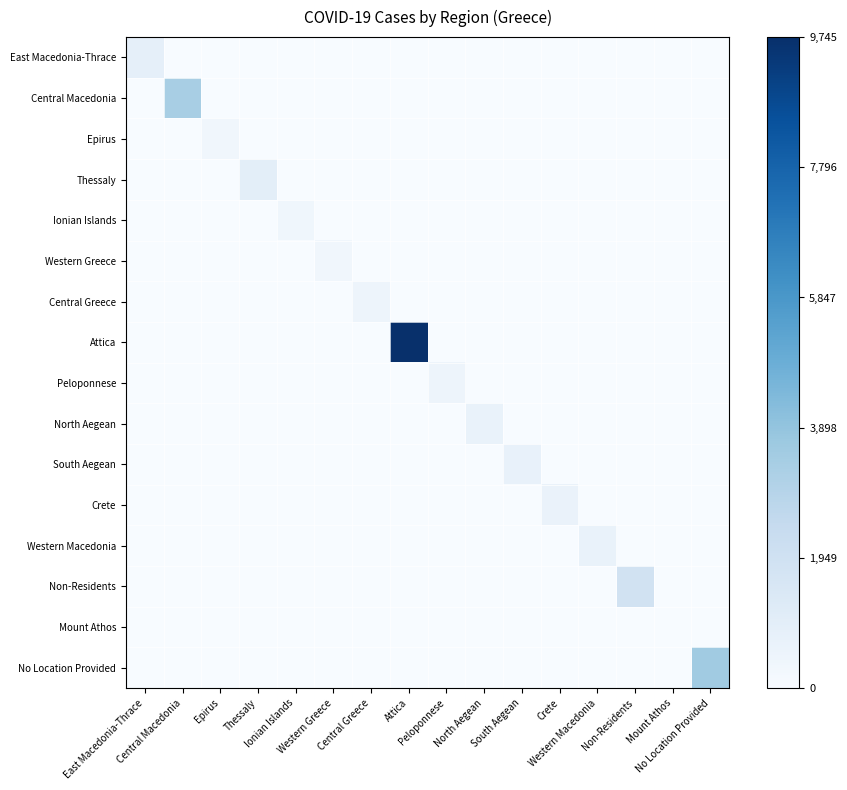

Reading left to right, what are all the values shown in this chart?

East Macedonia-Thrace: East Macedonia-Thrace=0.1	Central Macedonia=0.0	Epirus=0.0	Thessaly=0.0	Ionian Islands=0.0	Western Greece=0.0	Central Greece=0.0	Attica=0.0	Peloponnese=0.0	North Aegean=0.0	South Aegean=0.0	Crete=0.0	Western Macedonia=0.0	Non-Residents=0.0	Mount Athos=0.0	No Location Provided=0.0
Central Macedonia: East Macedonia-Thrace=0.0	Central Macedonia=0.3	Epirus=0.0	Thessaly=0.0	Ionian Islands=0.0	Western Greece=0.0	Central Greece=0.0	Attica=0.0	Peloponnese=0.0	North Aegean=0.0	South Aegean=0.0	Crete=0.0	Western Macedonia=0.0	Non-Residents=0.0	Mount Athos=0.0	No Location Provided=0.0
Epirus: East Macedonia-Thrace=0.0	Central Macedonia=0.0	Epirus=0.0	Thessaly=0.0	Ionian Islands=0.0	Western Greece=0.0	Central Greece=0.0	Attica=0.0	Peloponnese=0.0	North Aegean=0.0	South Aegean=0.0	Crete=0.0	Western Macedonia=0.0	Non-Residents=0.0	Mount Athos=0.0	No Location Provided=0.0
Thessaly: East Macedonia-Thrace=0.0	Central Macedonia=0.0	Epirus=0.0	Thessaly=0.1	Ionian Islands=0.0	Western Greece=0.0	Central Greece=0.0	Attica=0.0	Peloponnese=0.0	North Aegean=0.0	South Aegean=0.0	Crete=0.0	Western Macedonia=0.0	Non-Residents=0.0	Mount Athos=0.0	No Location Provided=0.0
Ionian Islands: East Macedonia-Thrace=0.0	Central Macedonia=0.0	Epirus=0.0	Thessaly=0.0	Ionian Islands=0.0	Western Greece=0.0	Central Greece=0.0	Attica=0.0	Peloponnese=0.0	North Aegean=0.0	South Aegean=0.0	Crete=0.0	Western Macedonia=0.0	Non-Residents=0.0	Mount Athos=0.0	No Location Provided=0.0
Western Greece: East Macedonia-Thrace=0.0	Central Macedonia=0.0	Epirus=0.0	Thessaly=0.0	Ionian Islands=0.0	Western Greece=0.0	Central Greece=0.0	Attica=0.0	Peloponnese=0.0	North Aegean=0.0	South Aegean=0.0	Crete=0.0	Western Macedonia=0.0	Non-Residents=0.0	Mount Athos=0.0	No Location Provided=0.0
Central Greece: East Macedonia-Thrace=0.0	Central Macedonia=0.0	Epirus=0.0	Thessaly=0.0	Ionian Islands=0.0	Western Greece=0.0	Central Greece=0.0	Attica=0.0	Peloponnese=0.0	North Aegean=0.0	South Aegean=0.0	Crete=0.0	Western Macedonia=0.0	Non-Residents=0.0	Mount Athos=0.0	No Location Provided=0.0
Attica: East Macedonia-Thrace=0.0	Central Macedonia=0.0	Epirus=0.0	Thessaly=0.0	Ionian Islands=0.0	Western Greece=0.0	Central Greece=0.0	Attica=1.0	Peloponnese=0.0	North Aegean=0.0	South Aegean=0.0	Crete=0.0	Western Macedonia=0.0	Non-Residents=0.0	Mount Athos=0.0	No Location Provided=0.0
Peloponnese: East Macedonia-Thrace=0.0	Central Macedonia=0.0	Epirus=0.0	Thessaly=0.0	Ionian Islands=0.0	Western Greece=0.0	Central Greece=0.0	Attica=0.0	Peloponnese=0.0	North Aegean=0.0	South Aegean=0.0	Crete=0.0	Western Macedonia=0.0	Non-Residents=0.0	Mount Athos=0.0	No Location Provided=0.0
North Aegean: East Macedonia-Thrace=0.0	Central Macedonia=0.0	Epirus=0.0	Thessaly=0.0	Ionian Islands=0.0	Western Greece=0.0	Central Greece=0.0	Attica=0.0	Peloponnese=0.0	North Aegean=0.1	South Aegean=0.0	Crete=0.0	Western Macedonia=0.0	Non-Residents=0.0	Mount Athos=0.0	No Location Provided=0.0
South Aegean: East Macedonia-Thrace=0.0	Central Macedonia=0.0	Epirus=0.0	Thessaly=0.0	Ionian Islands=0.0	Western Greece=0.0	Central Greece=0.0	Attica=0.0	Peloponnese=0.0	North Aegean=0.0	South Aegean=0.1	Crete=0.0	Western Macedonia=0.0	Non-Residents=0.0	Mount Athos=0.0	No Location Provided=0.0
Crete: East Macedonia-Thrace=0.0	Central Macedonia=0.0	Epirus=0.0	Thessaly=0.0	Ionian Islands=0.0	Western Greece=0.0	Central Greece=0.0	Attica=0.0	Peloponnese=0.0	North Aegean=0.0	South Aegean=0.0	Crete=0.1	Western Macedonia=0.0	Non-Residents=0.0	Mount Athos=0.0	No Location Provided=0.0
Western Macedonia: East Macedonia-Thrace=0.0	Central Macedonia=0.0	Epirus=0.0	Thessaly=0.0	Ionian Islands=0.0	Western Greece=0.0	Central Greece=0.0	Attica=0.0	Peloponnese=0.0	North Aegean=0.0	South Aegean=0.0	Crete=0.0	Western Macedonia=0.1	Non-Residents=0.0	Mount Athos=0.0	No Location Provided=0.0
Non-Residents: East Macedonia-Thrace=0.0	Central Macedonia=0.0	Epirus=0.0	Thessaly=0.0	Ionian Islands=0.0	Western Greece=0.0	Central Greece=0.0	Attica=0.0	Peloponnese=0.0	North Aegean=0.0	South Aegean=0.0	Crete=0.0	Western Macedonia=0.0	Non-Residents=0.2	Mount Athos=0.0	No Location Provided=0.0
Mount Athos: East Macedonia-Thrace=0.0	Central Macedonia=0.0	Epirus=0.0	Thessaly=0.0	Ionian Islands=0.0	Western Greece=0.0	Central Greece=0.0	Attica=0.0	Peloponnese=0.0	North Aegean=0.0	South Aegean=0.0	Crete=0.0	Western Macedonia=0.0	Non-Residents=0.0	Mount Athos=0.0	No Location Provided=0.0
No Location Provided: East Macedonia-Thrace=0.0	Central Macedonia=0.0	Epirus=0.0	Thessaly=0.0	Ionian Islands=0.0	Western Greece=0.0	Central Greece=0.0	Attica=0.0	Peloponnese=0.0	North Aegean=0.0	South Aegean=0.0	Crete=0.0	Western Macedonia=0.0	Non-Residents=0.0	Mount Athos=0.0	No Location Provided=0.4